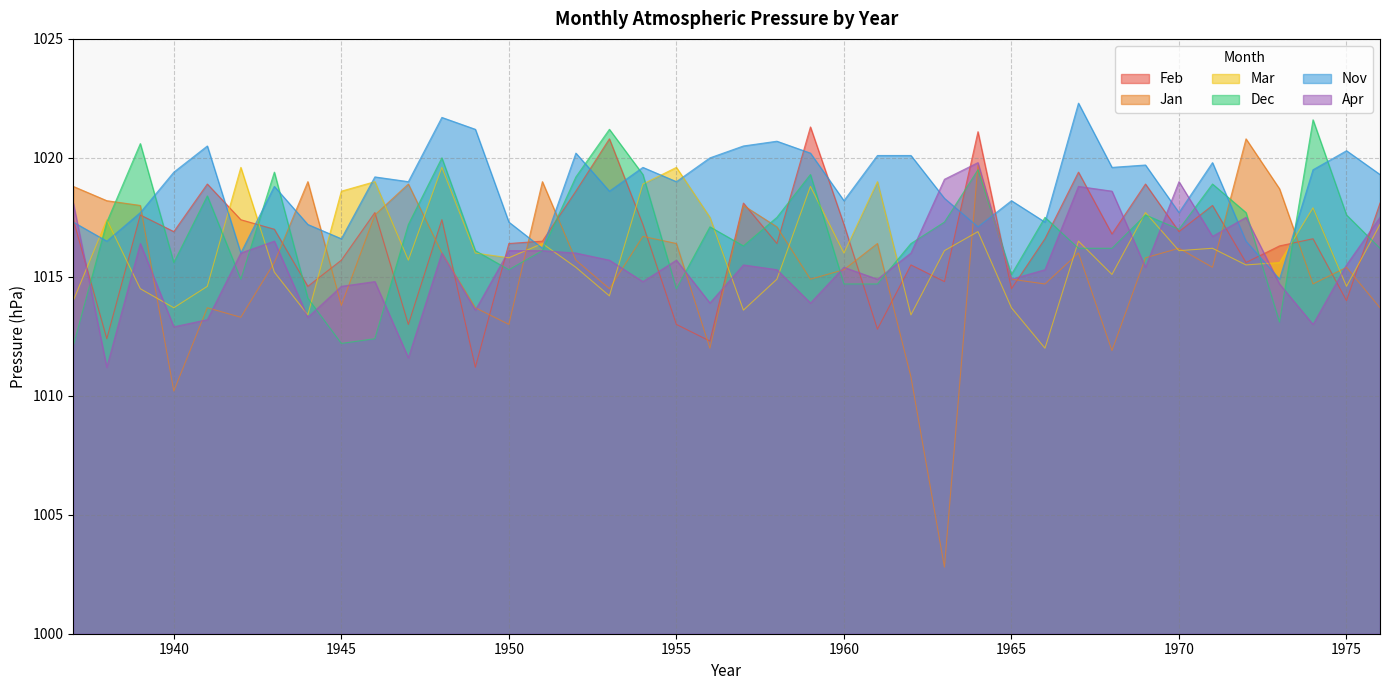

What is the sum of all Mar values?

40645.9